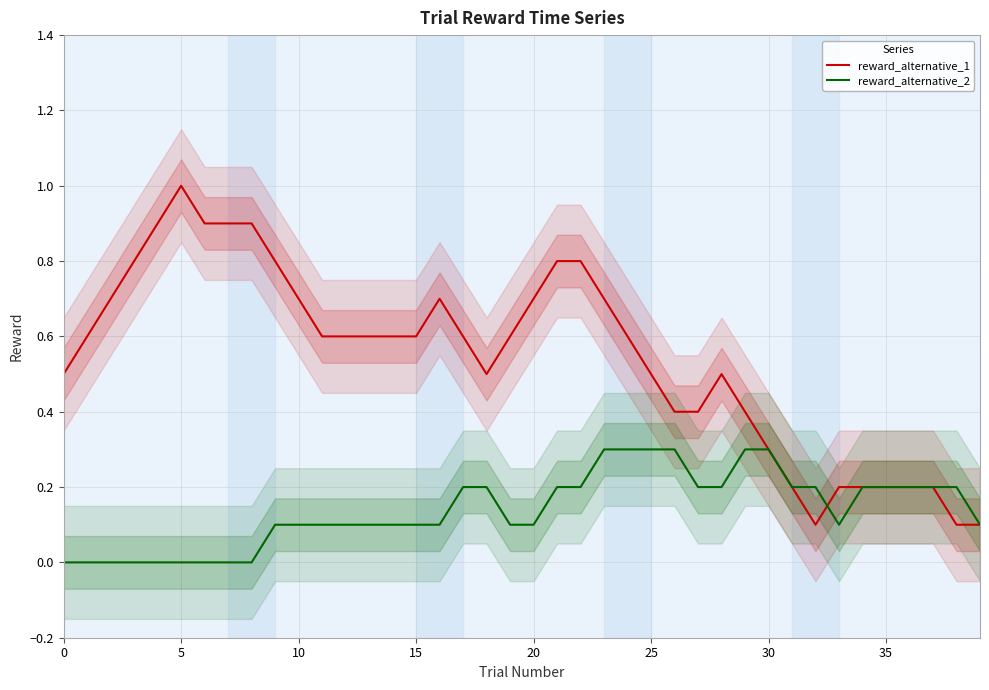

After their last crossing, which series has the higher values: reward_alternative_1 or reward_alternative_2?

reward_alternative_1